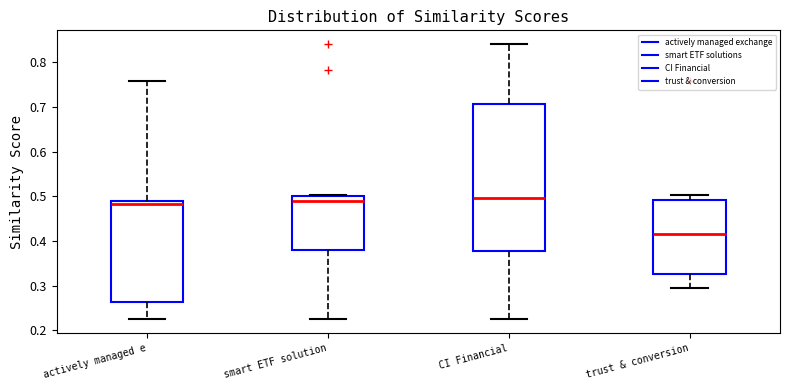

Reading left to right, transcribe this box plot: for each box, give where its median line is, the range the box spans, and where its two whiskers end, as read against the y-axis. The values are not printed on the chart, so give them approximately, as read against the axis.

actively managed e: median 0.48, box 0.26 to 0.49, whiskers 0.22 to 0.76
smart ETF solution: median 0.49, box 0.38 to 0.50, whiskers 0.22 to 0.50 (just above the box's upper edge)
CI Financial: median 0.50, box 0.38 to 0.71, whiskers 0.22 to 0.84
trust & conversion: median 0.42, box 0.33 to 0.49, whiskers 0.30 to 0.50